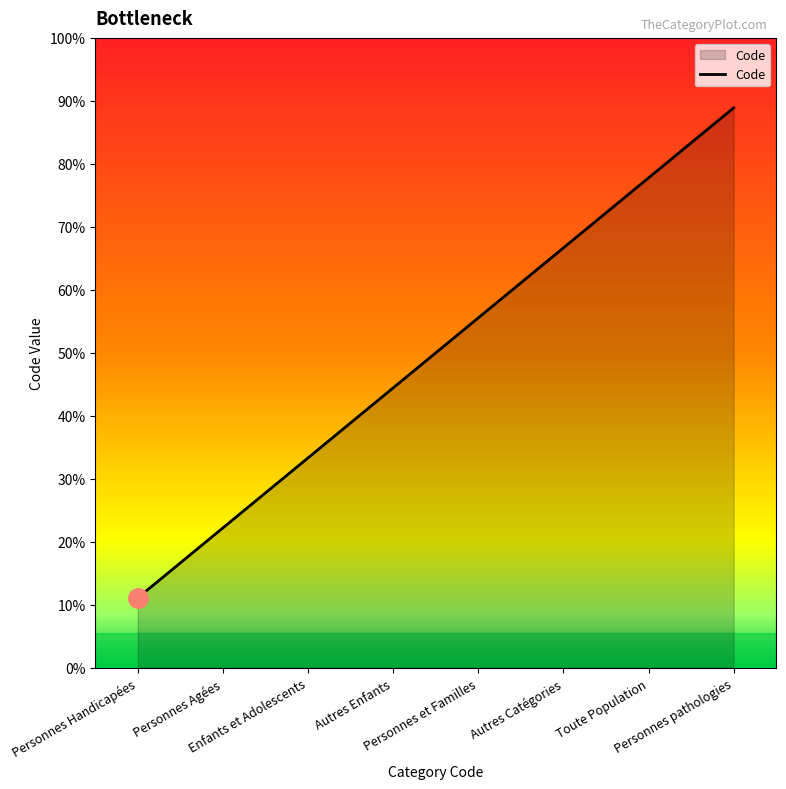

Does the chart display data point markers on the line(s)?

No